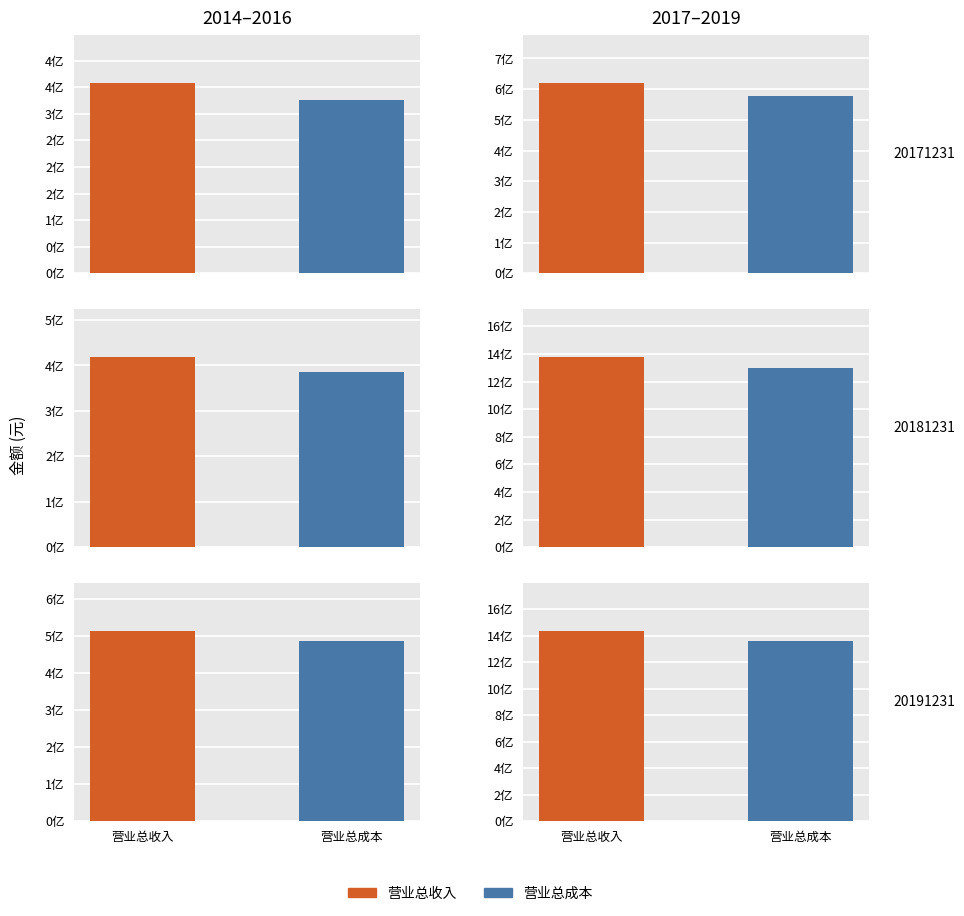

How many data points does each series have?

6